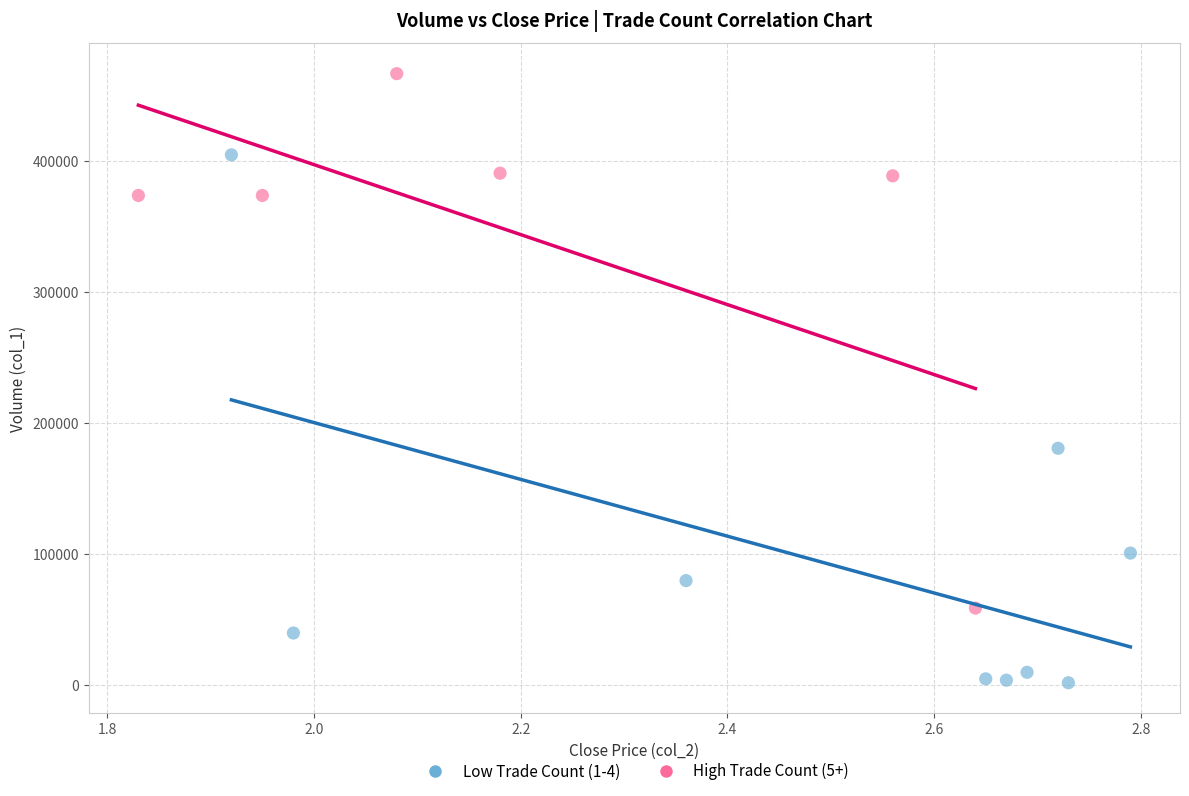

Which series contains the lowest Y value?

Low Trade Count (1-4)